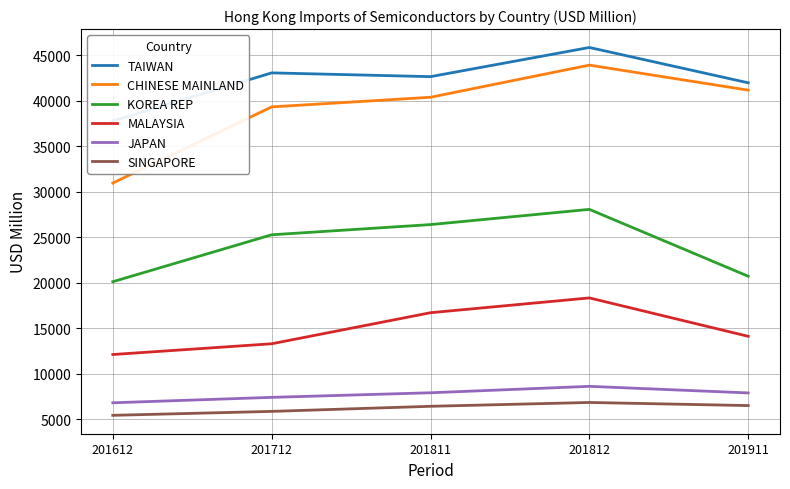

True or false: SINGAPORE and TAIWAN cross at least once.

False